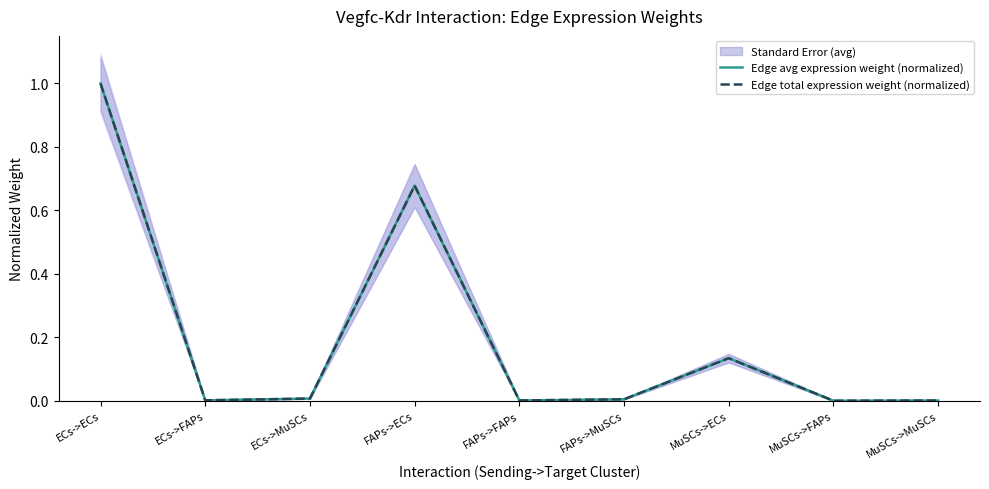

How many data points does each series have?

9